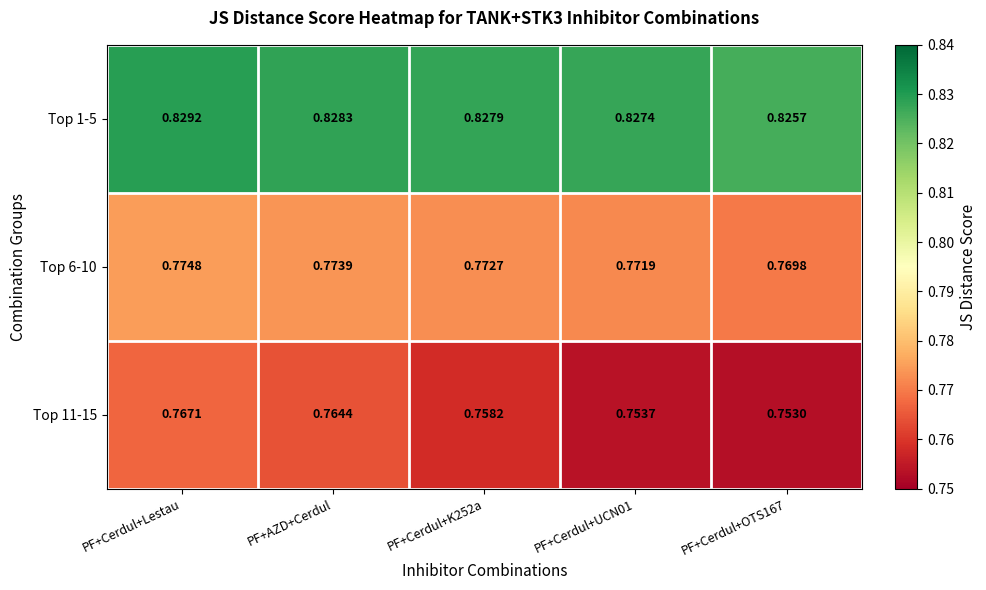

At which category is the sum across all series the highest?

PF+Cerdul+Lestau